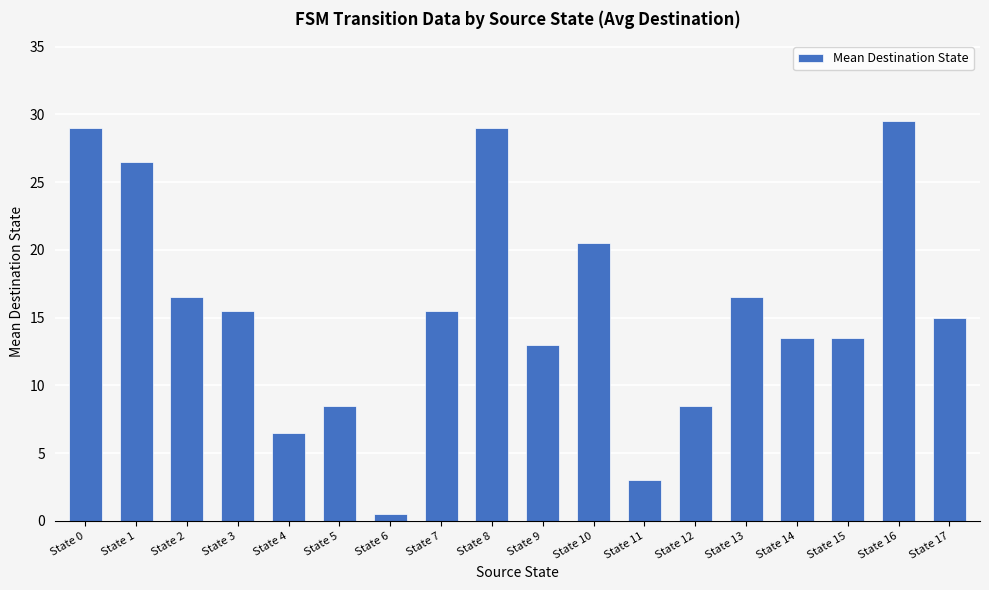

Is it true that the value at State 16 is 29.5?

True